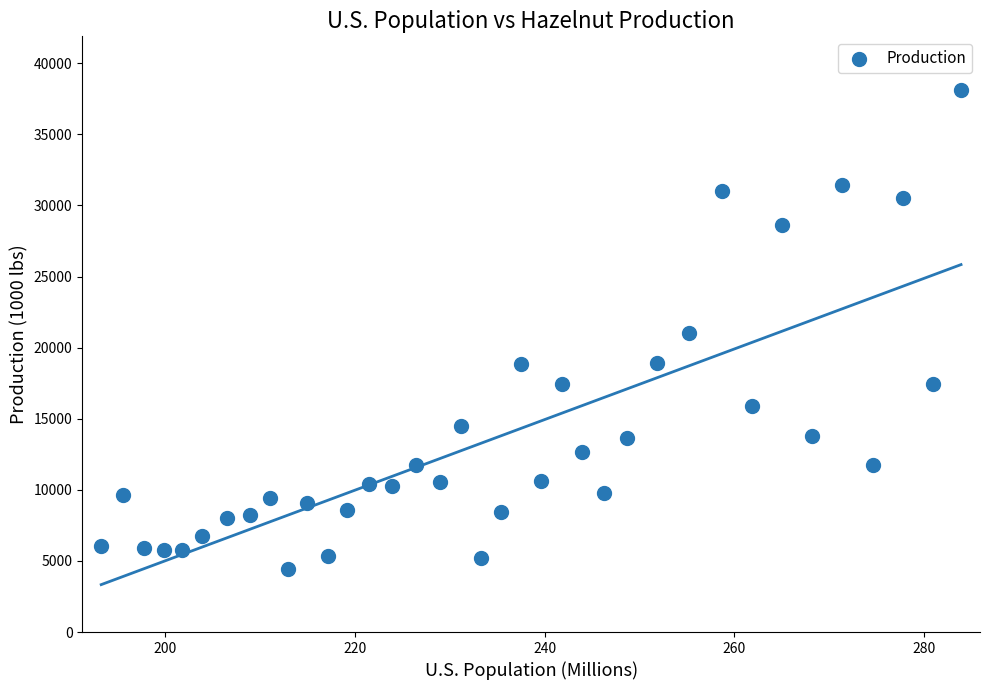

What is the range of Y values (max minus min)?

33664.3